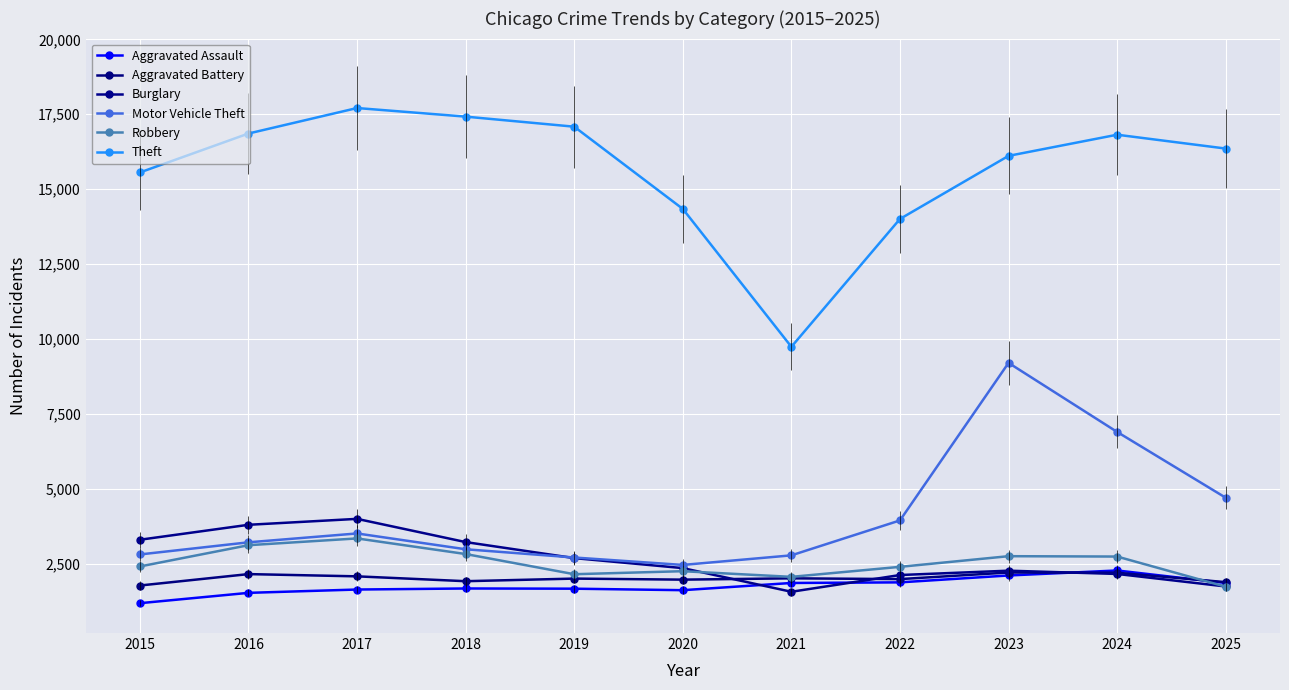

Reading right to left, what are all the values shown in this chart?

Aggravated Assault: 2025=1851	2024=2269	2023=2102	2022=1872	2021=1852	2020=1611	2019=1661	2018=1668	2017=1633	2016=1522	2015=1177
Aggravated Battery: 2025=1879	2024=2194	2023=2201	2022=1981	2021=2007	2020=1963	2019=1998	2018=1911	2017=2073	2016=2148	2015=1767
Burglary: 2025=1735	2024=2153	2023=2262	2022=2117	2021=1558	2020=2348	2019=2682	2018=3217	2017=3992	2016=3794	2015=3295
Motor Vehicle Theft: 2025=4698	2024=6894	2023=9199	2022=3940	2021=2774	2020=2454	2019=2702	2018=2977	2017=3505	2016=3209	2015=2804
Robbery: 2025=1727	2024=2734	2023=2746	2022=2390	2021=2056	2020=2245	2019=2144	2018=2818	2017=3339	2016=3113	2015=2403
Theft: 2025=16354	2024=16816	2023=16110	2022=14004	2021=9736	2020=14340	2019=17084	2018=17420	2017=17707	2016=16856	2015=15556